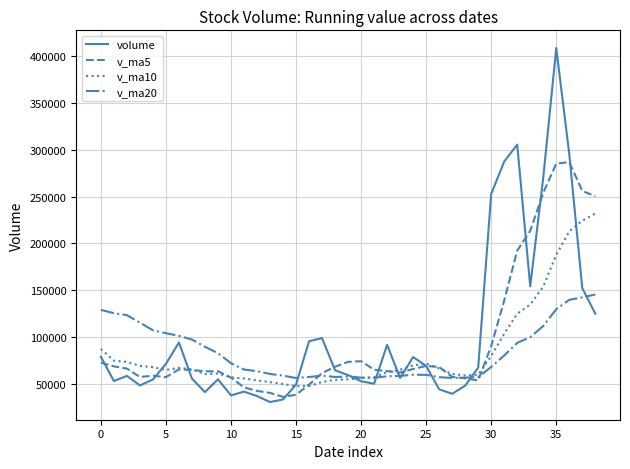

What is the difference between the second highest and minimum values in the v_ma10 series?

176854.1